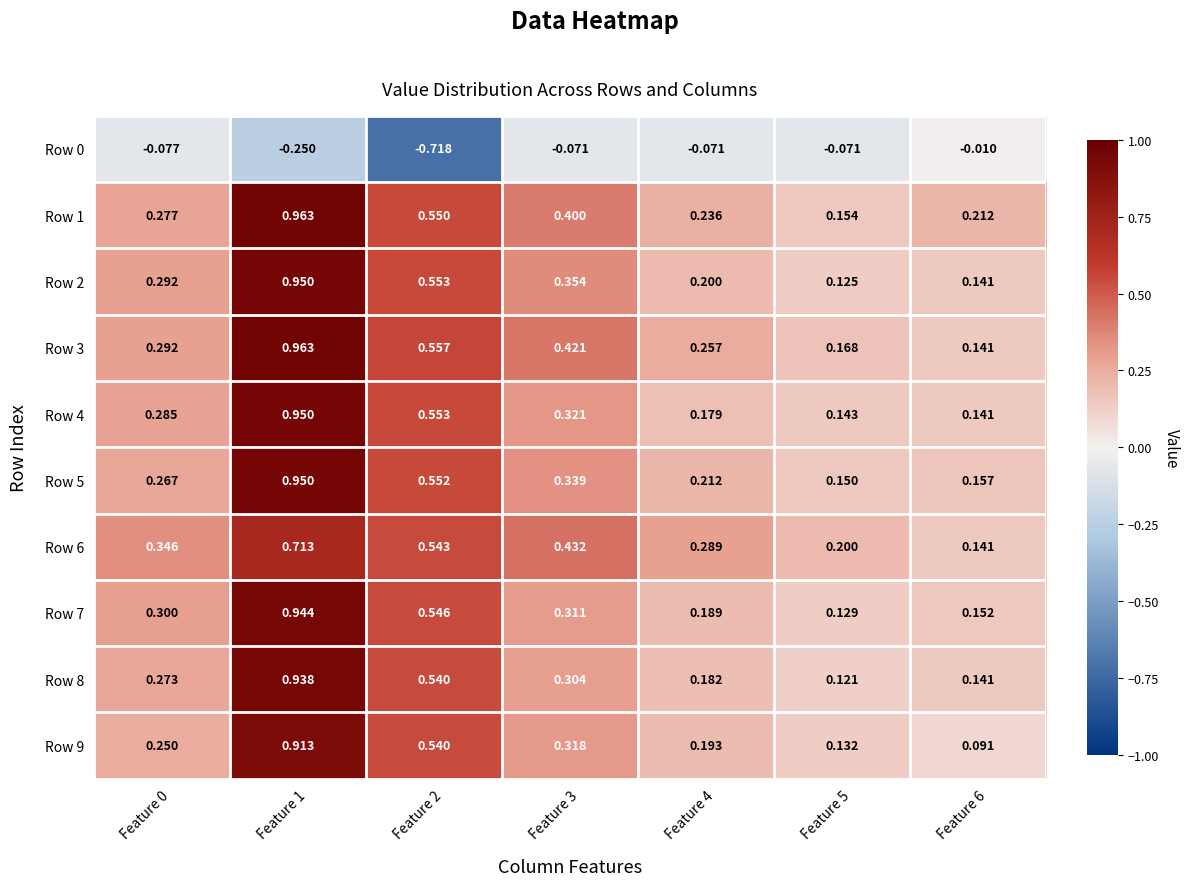

Is the value of Row 1 at Feature 5 greater than the value of Row 7 at Feature 1?

No